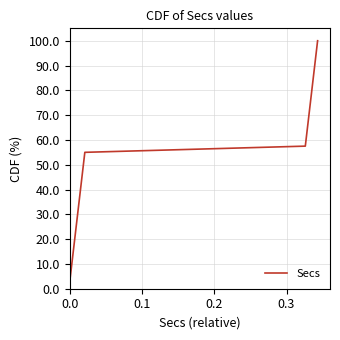

What is the smallest value displayed?

2.5